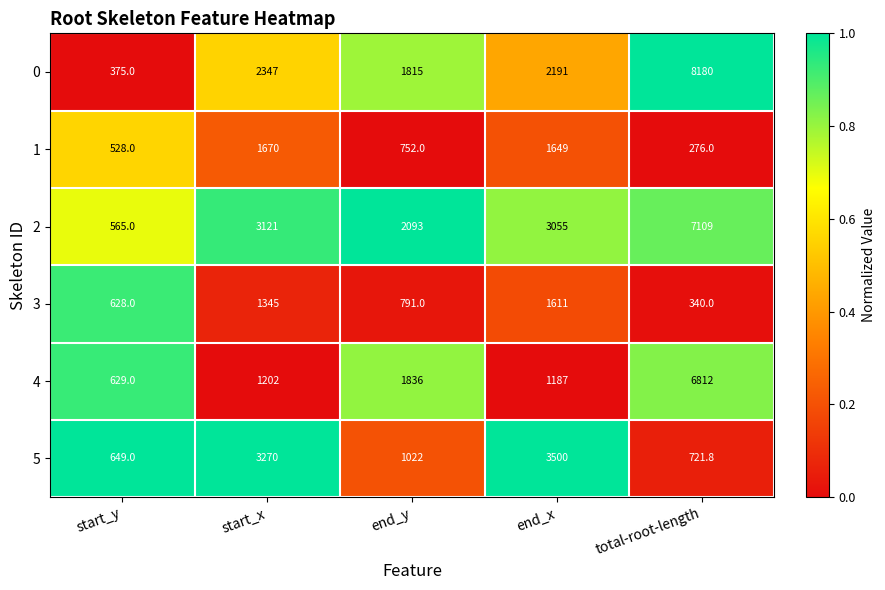

Between start_x and total-root-length, which series saw the biggest shift?

0